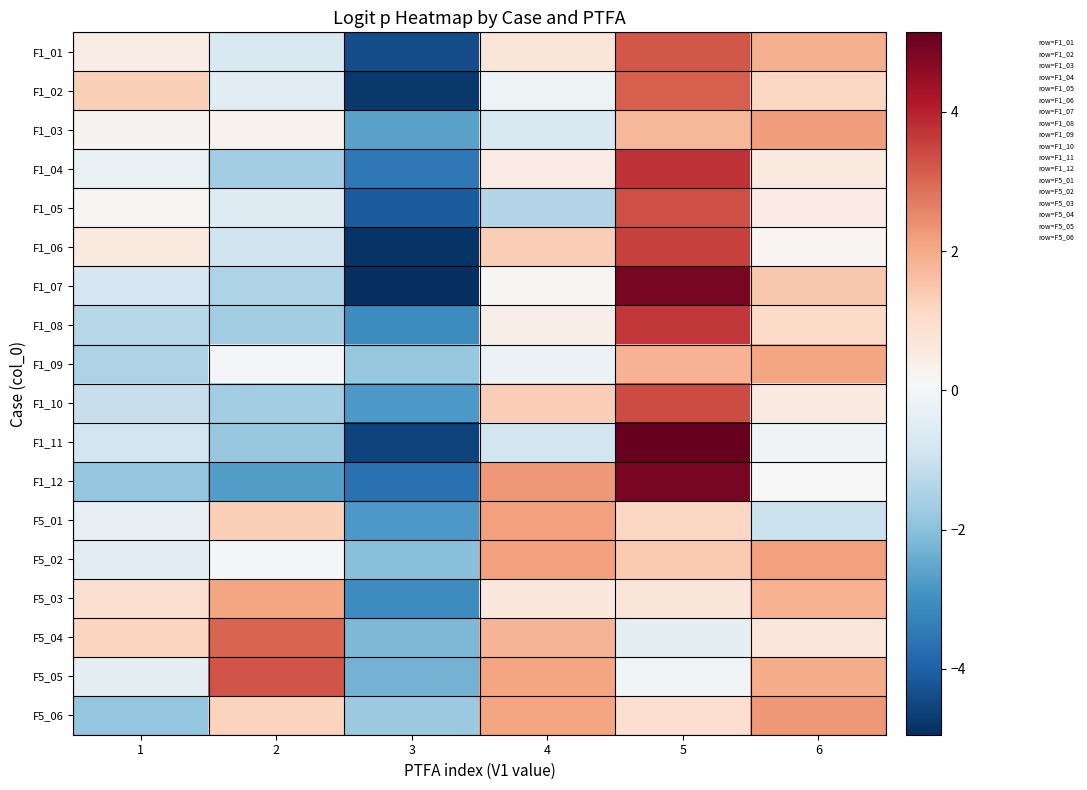

Reading left to right, transcribe all the data shown in this chart.

F1_01: 1=0.5	2=-0.7	3=-4.4	4=0.7	5=3.2	6=1.9
F1_02: 1=1.3	2=-0.5	3=-4.8	4=-0.2	5=3.1	6=1.2
F1_03: 1=0.2	2=0.3	3=-2.6	4=-0.7	5=1.8	6=2.2
F1_04: 1=-0.3	2=-1.7	3=-3.5	4=0.5	5=3.8	6=0.6
F1_05: 1=0.2	2=-0.5	3=-4.1	4=-1.4	5=3.4	6=0.5
F1_06: 1=0.6	2=-0.9	3=-4.9	4=1.3	5=3.6	6=0.2
F1_07: 1=-0.7	2=-1.5	3=-4.9	4=0.1	5=4.9	6=1.4
F1_08: 1=-1.3	2=-1.6	3=-3.1	4=0.4	5=3.7	6=1.1
F1_09: 1=-1.5	2=0.0	3=-1.8	4=-0.2	5=1.9	6=2.1
F1_10: 1=-1.1	2=-1.7	3=-2.8	4=1.4	5=3.4	6=0.5
F1_11: 1=-0.9	2=-1.8	3=-4.6	4=-0.8	5=5.1	6=-0.1
F1_12: 1=-1.8	2=-2.7	3=-3.7	4=2.3	5=4.9	6=0.1
F5_01: 1=-0.3	2=1.3	3=-2.8	4=2.1	5=1.2	6=-1.0
F5_02: 1=-0.4	2=0.0	3=-2.0	4=2.2	5=1.4	6=2.2
F5_03: 1=0.9	2=2.1	3=-3.1	4=0.6	5=0.7	6=1.8
F5_04: 1=1.2	2=3.0	3=-2.2	4=1.8	5=-0.3	6=0.7
F5_05: 1=-0.4	2=3.3	3=-2.3	4=2.1	5=-0.0	6=2.0
F5_06: 1=-1.9	2=1.2	3=-1.8	4=2.1	5=0.9	6=2.3